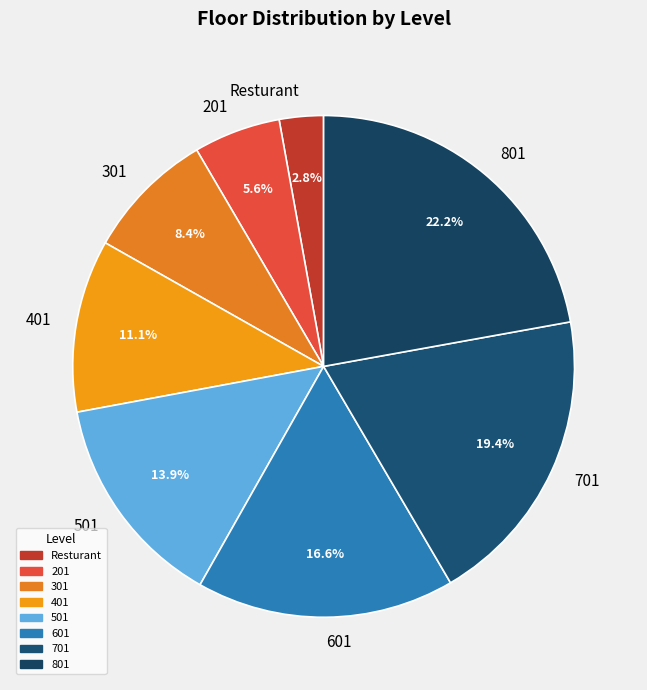

How many segments does this pie chart have?

8